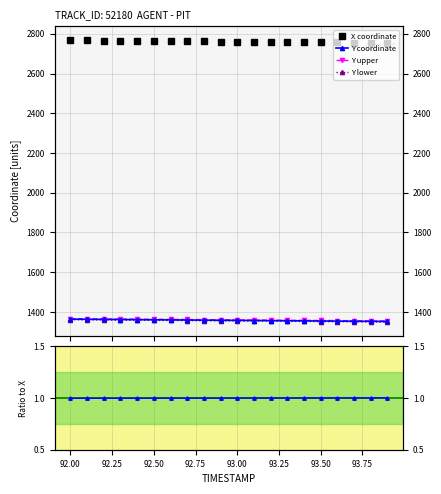

What is the approximate value of Y coordinate at 92.50?

1361.7